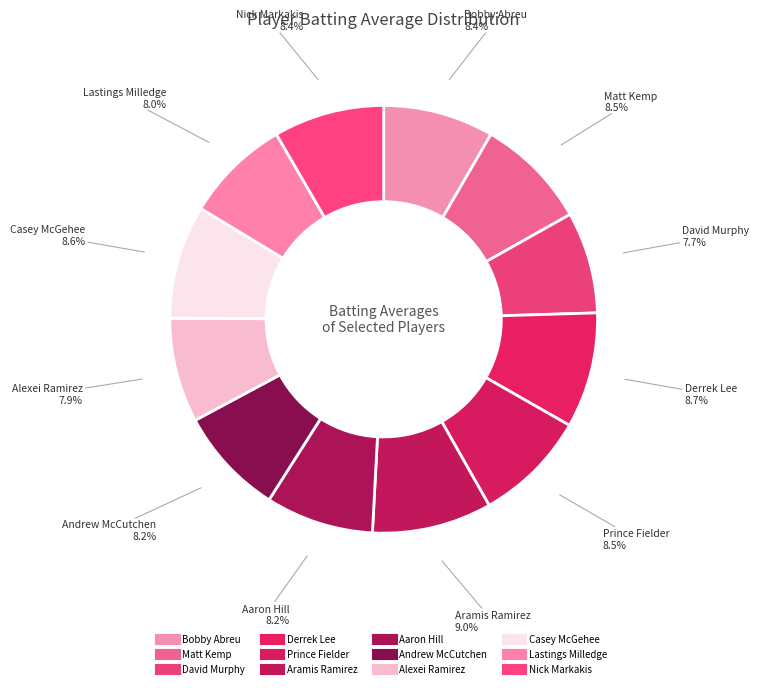

Between Aaron Hill and Aramis Ramirez, which is larger?

Aramis Ramirez